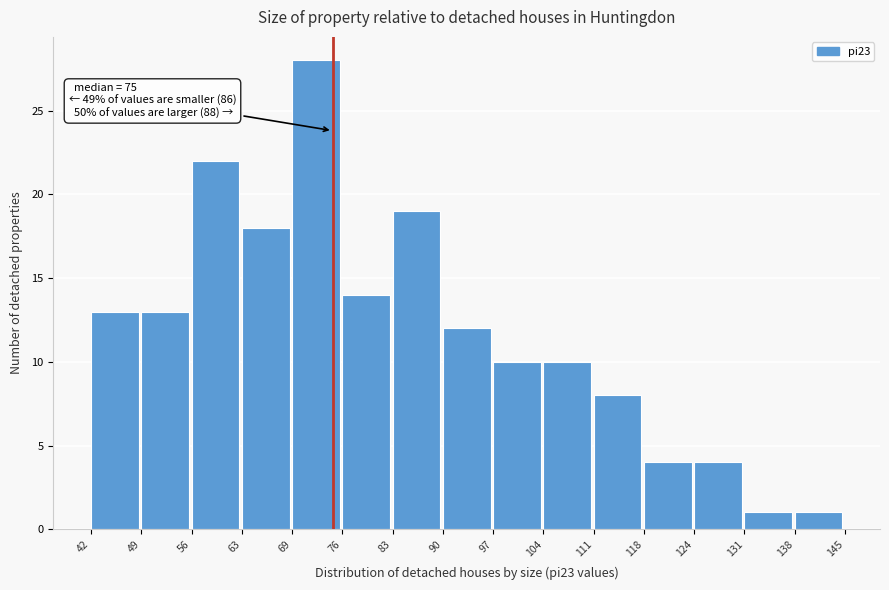

Over which range of the x-axis is the bar tallest?

69 to 76